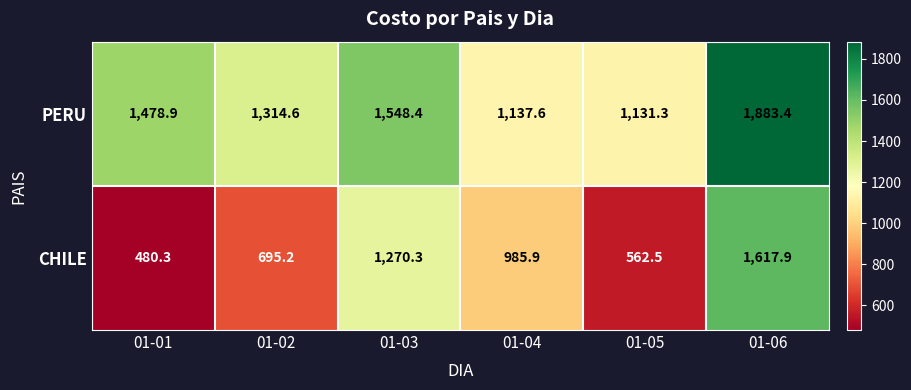

The value of PERU at 01-04 is 1716.7. True or false?

False